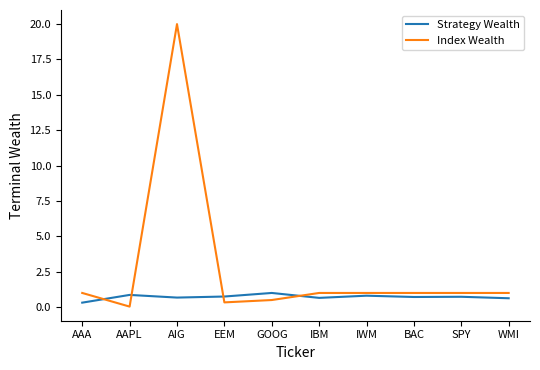

Is the value of Strategy Wealth at AAA greater than the value of Index Wealth at IBM?

No